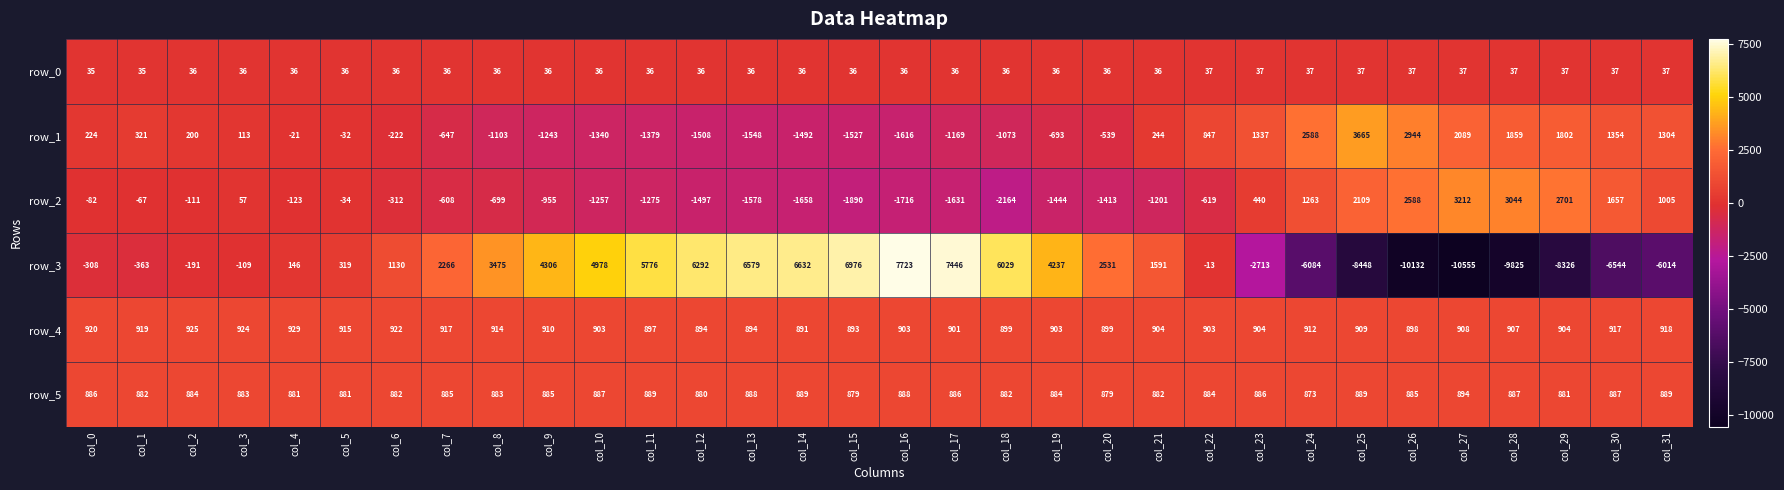

What is the total value across all series at col_28?

-3091